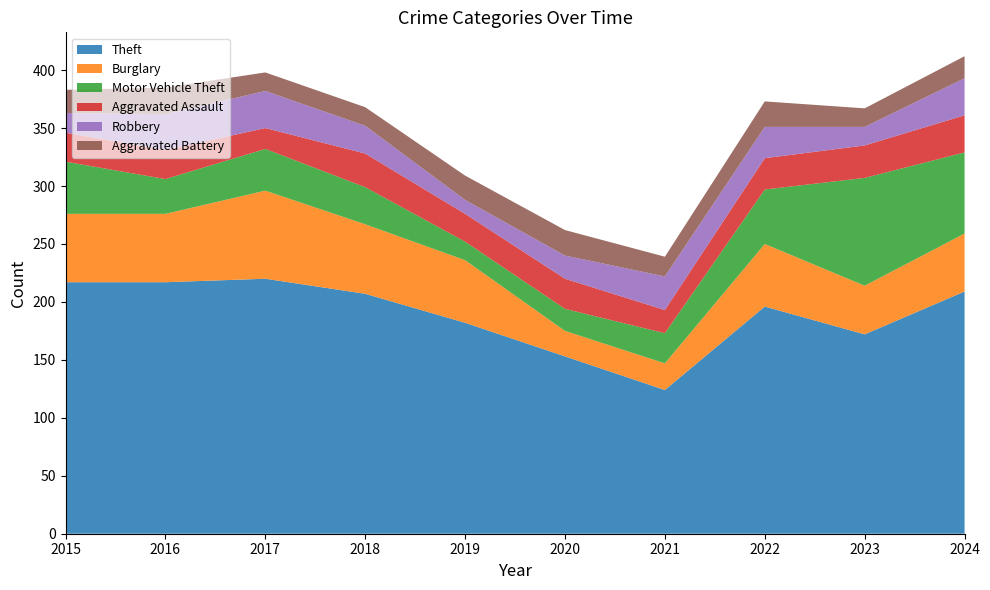

True or false: Aggravated Assault and Theft intersect in this chart.

False